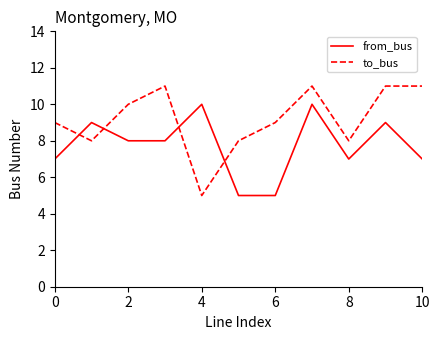

What are all the series names shown in the legend?

from_bus, to_bus